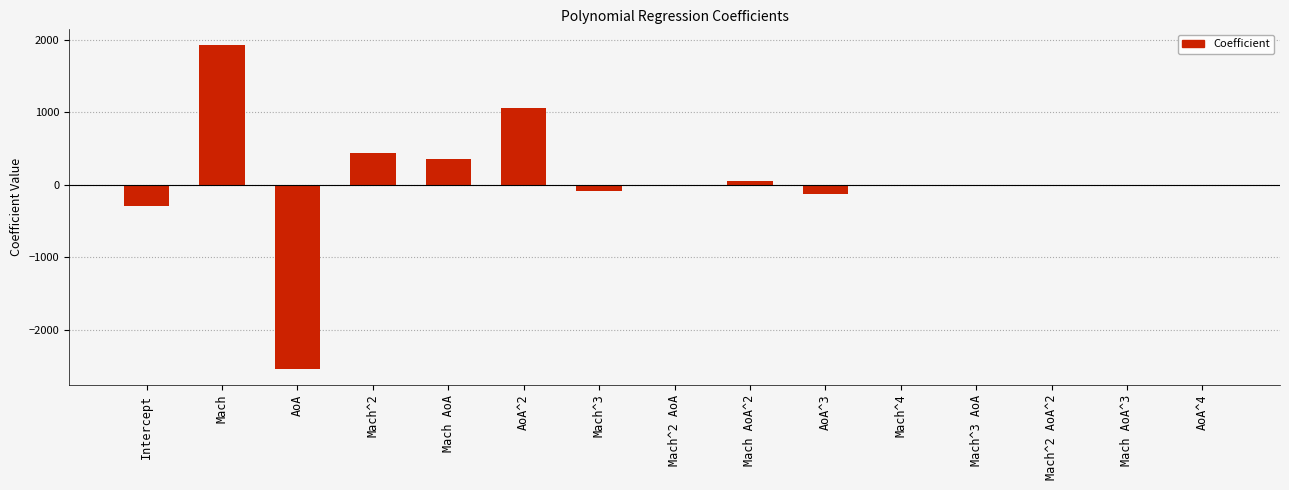

What is the maximum value shown in the chart?

1924.2